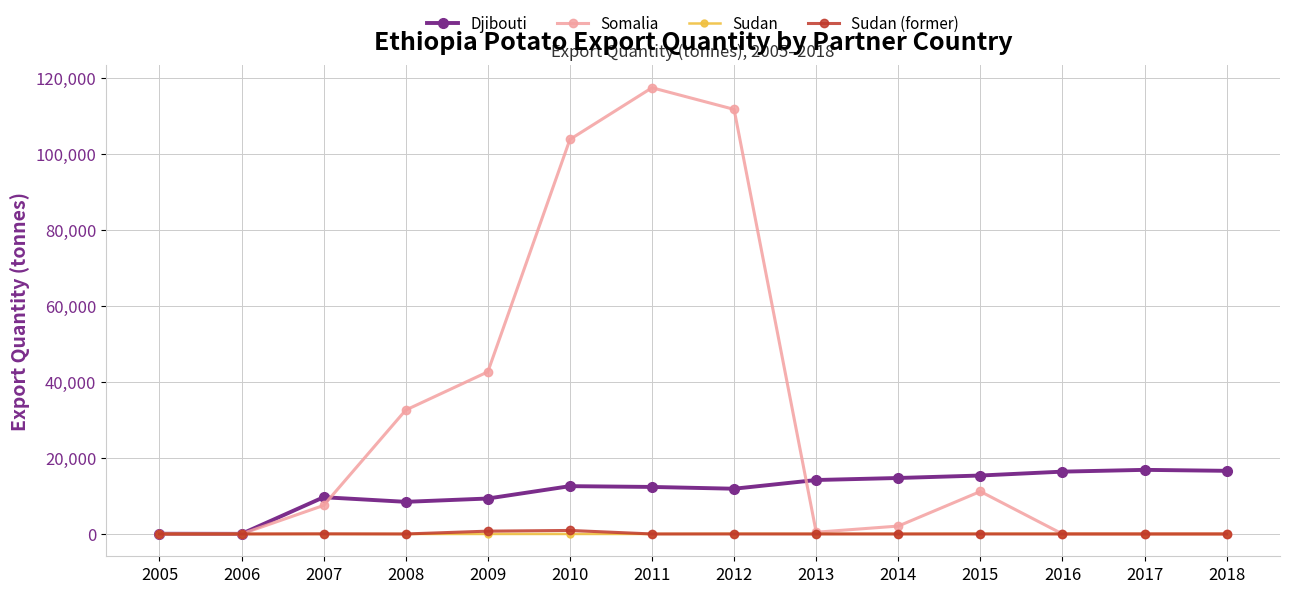

What is the value of the Somalia point at the 6th from the left?

103809